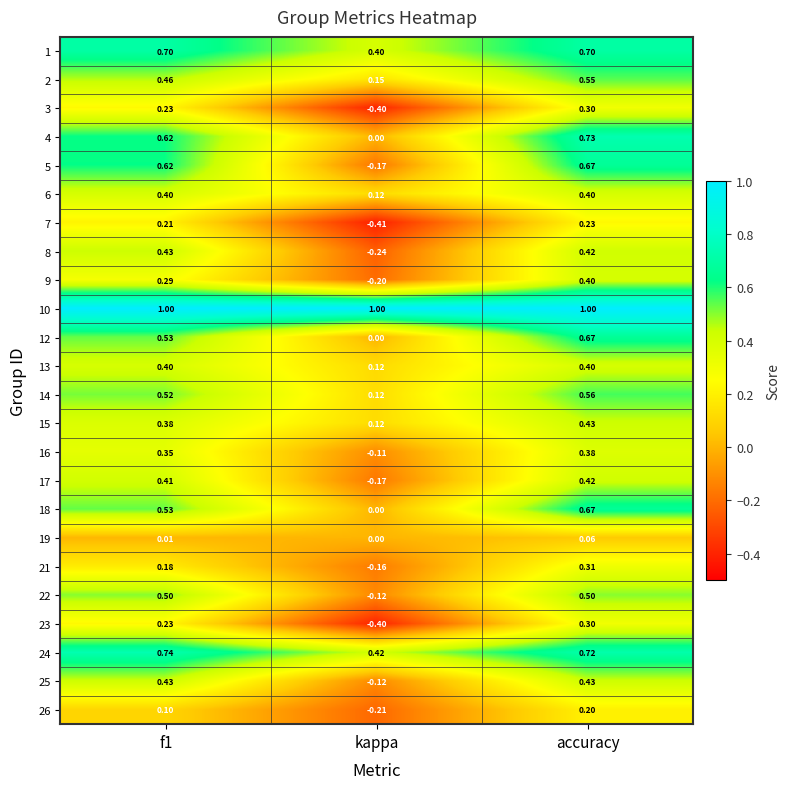

At which label is 5 closest to 0?

kappa